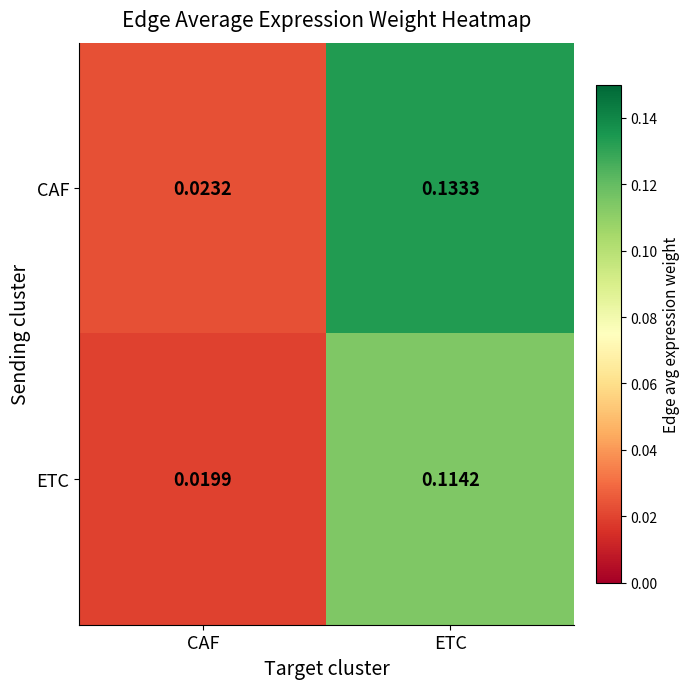

At ETC, list the series in order from smallest to largest.

ETC, CAF